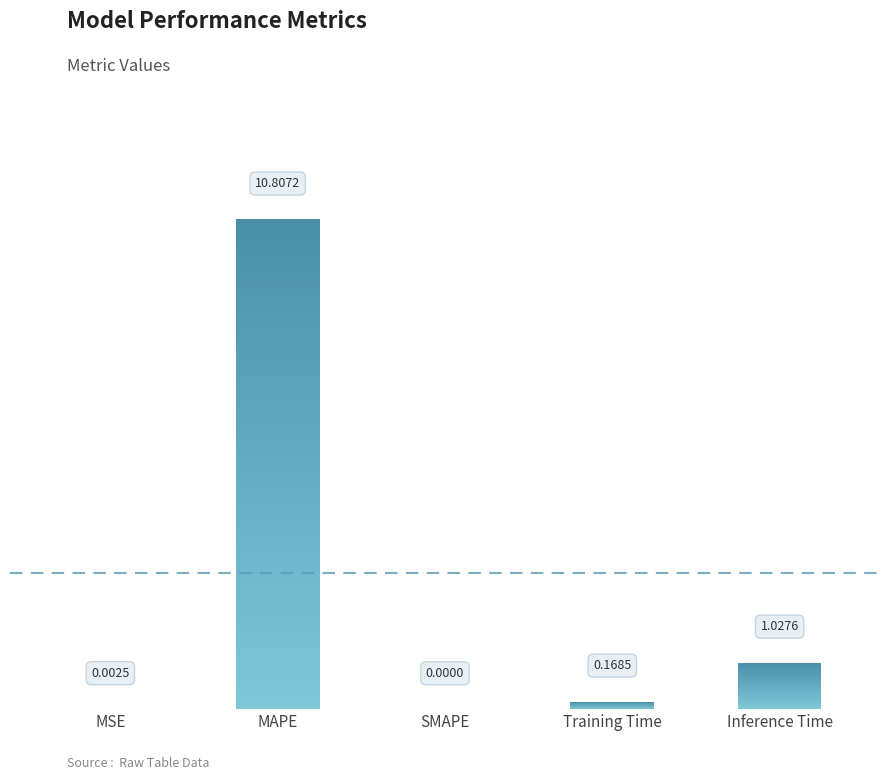

Where is the data nearest to the value 5?

Inference Time